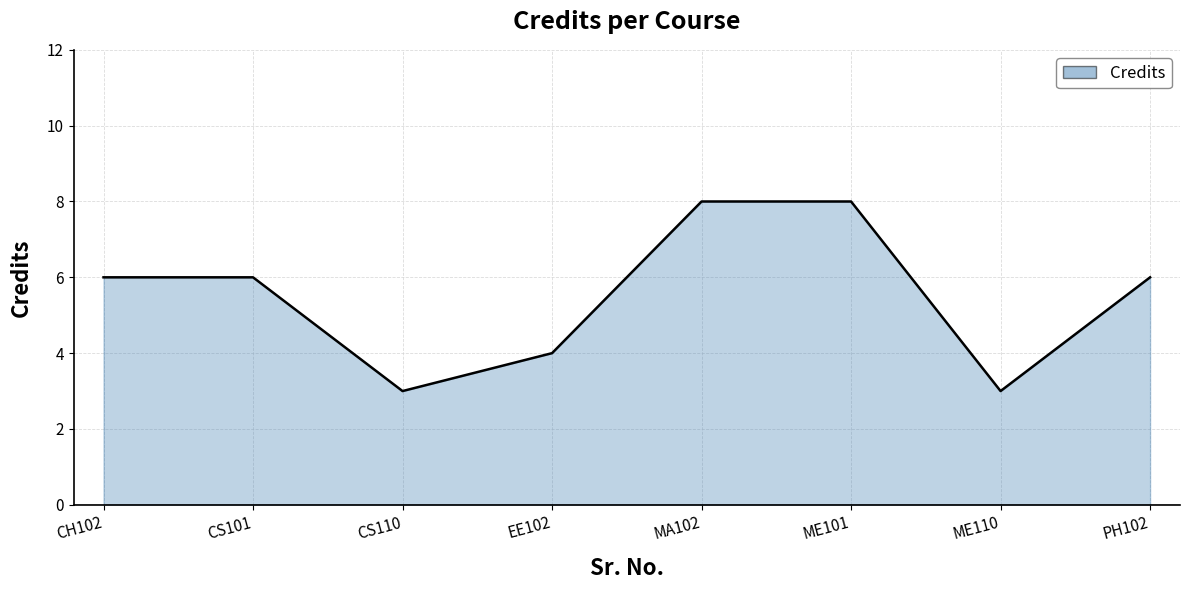

At which category does the data reach its first local valley?

CS110